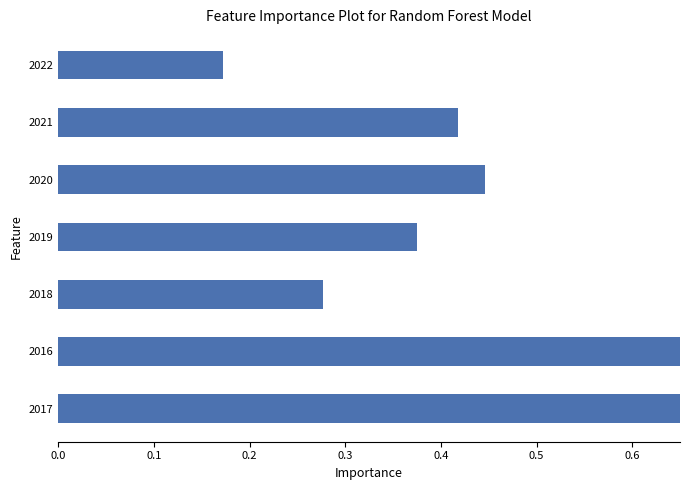

The value at 2018 is 0.4. True or false?

False